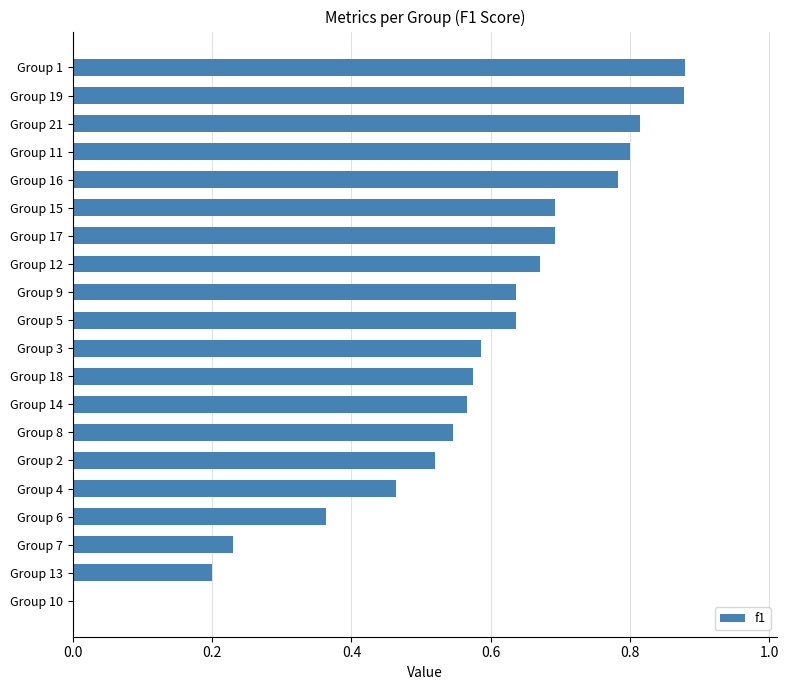

True or false: the data shows 0.3 at Group 2.

False